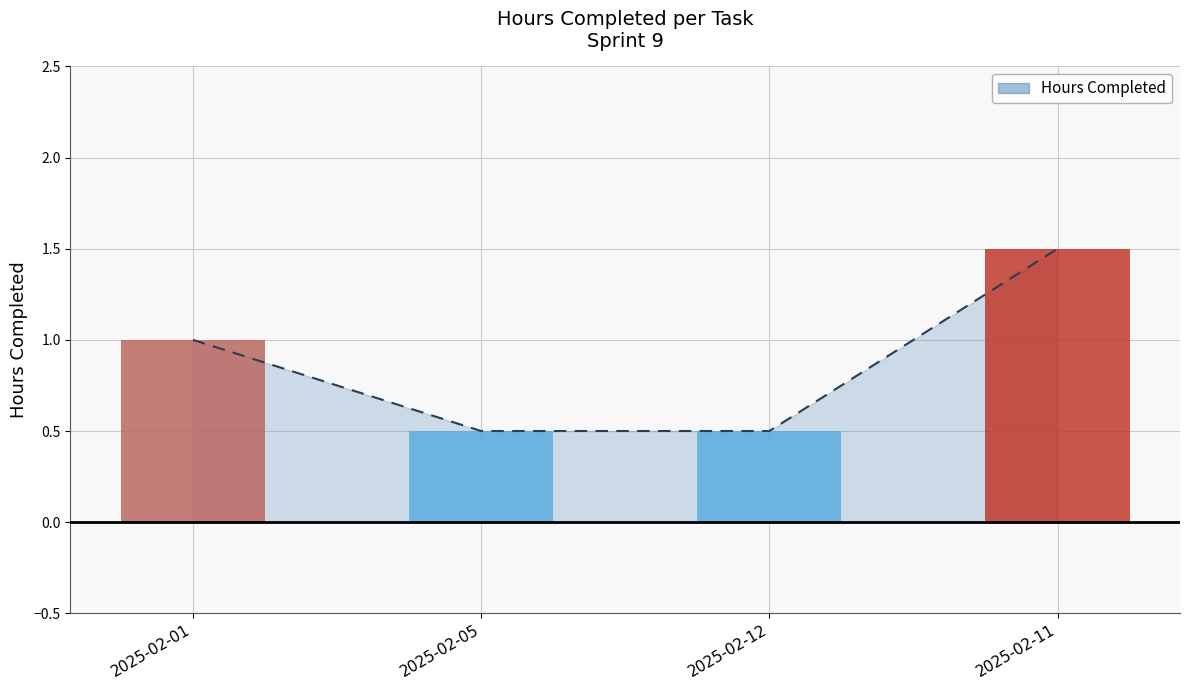

Which category has the lowest value in the Trend series?

2025-02-05